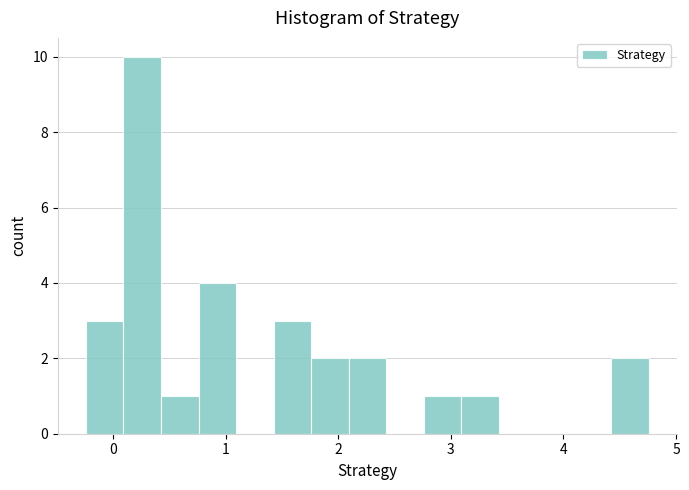

Read against the x-axis, roughly where is the centre of the tallest bar?

0.3